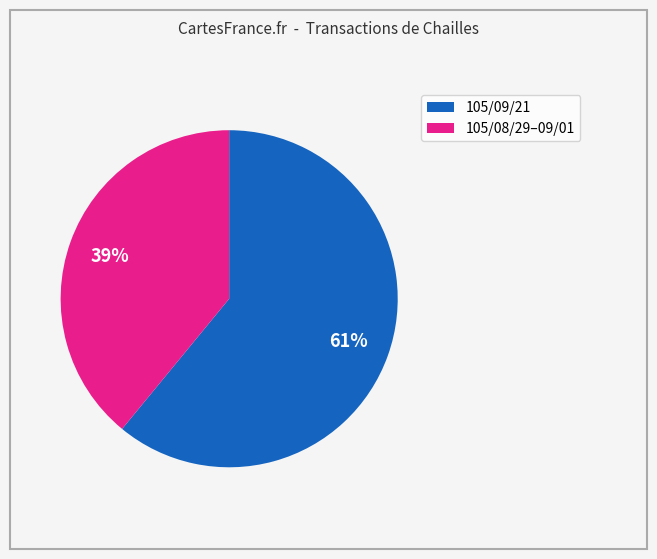

To the nearest percent, what is the average slice percentage?

50%